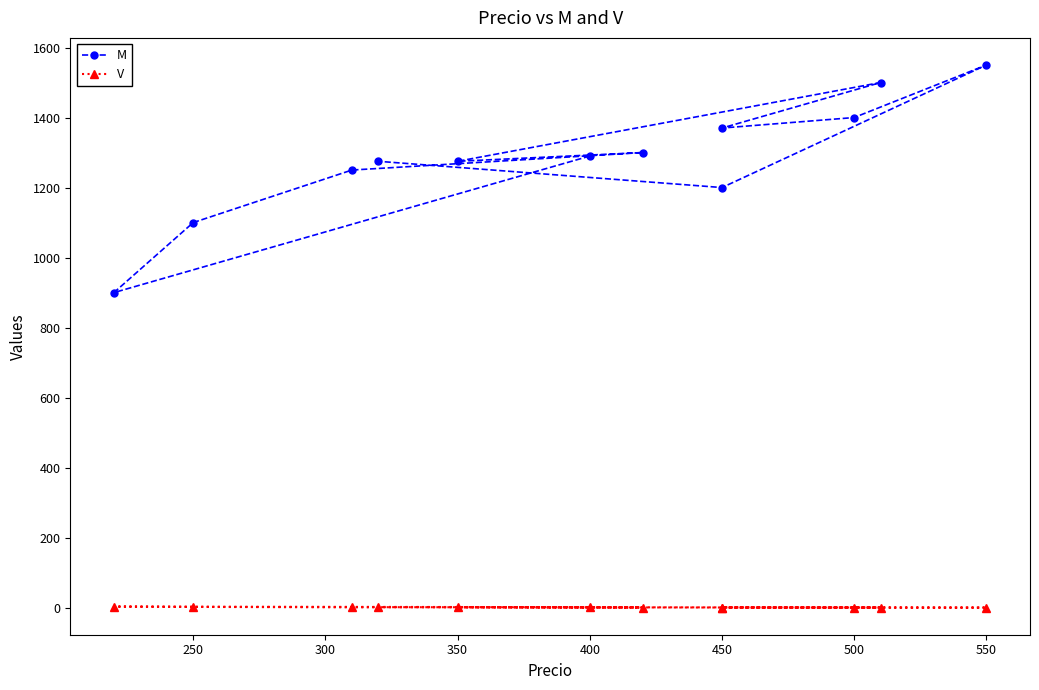

What is the maximum value for V?

3.2